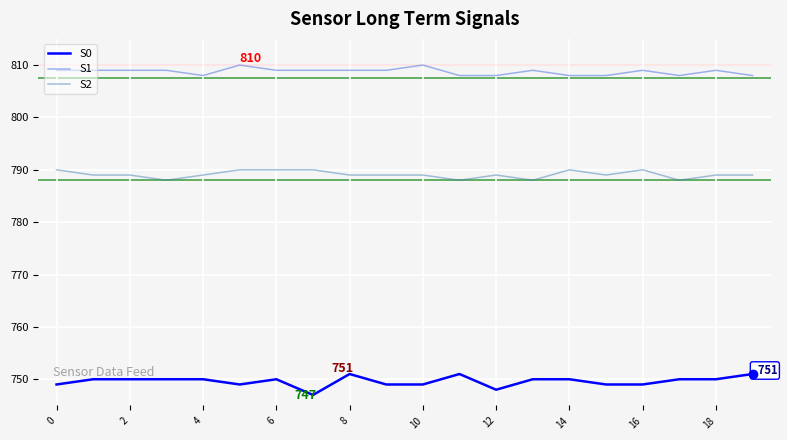

Reading left to right, extract all data points from this chart.

S0: 749	750	750	750	750	749	750	747	751	749	749	751	748	750	750	749	749	750	750	751
S1: 809	809	809	809	808	810	809	809	809	809	810	808	808	809	808	808	809	808	809	808
S2: 790	789	789	788	789	790	790	790	789	789	789	788	789	788	790	789	790	788	789	789